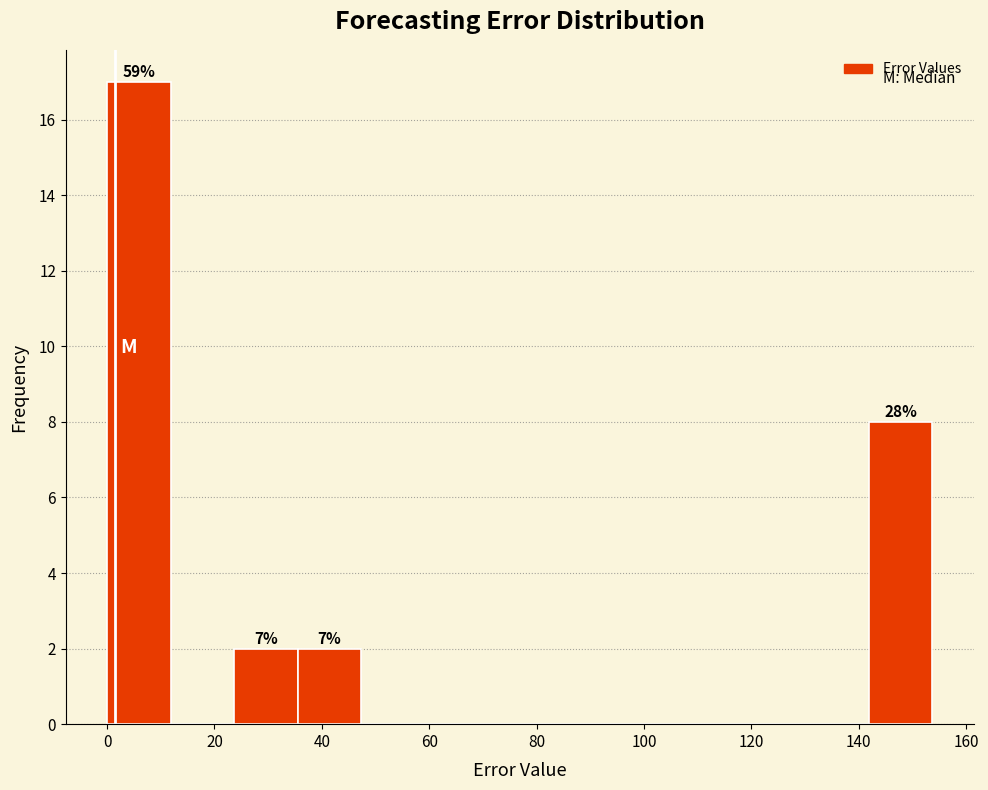

Which range on the x-axis has the tallest bar?

0 to 12